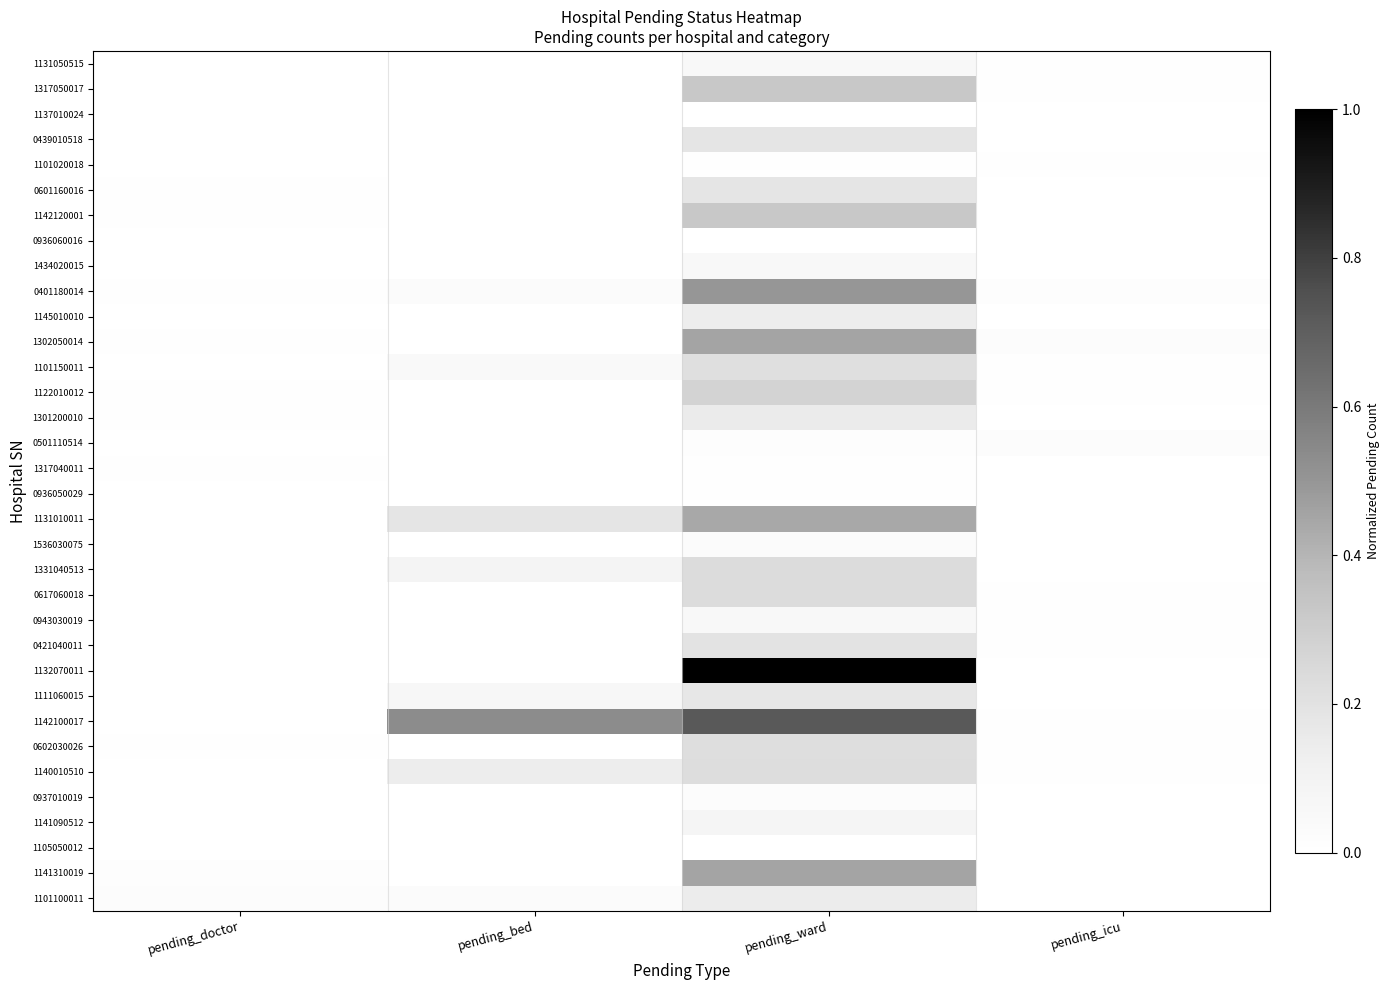

Count the number of categories in the chart.

4